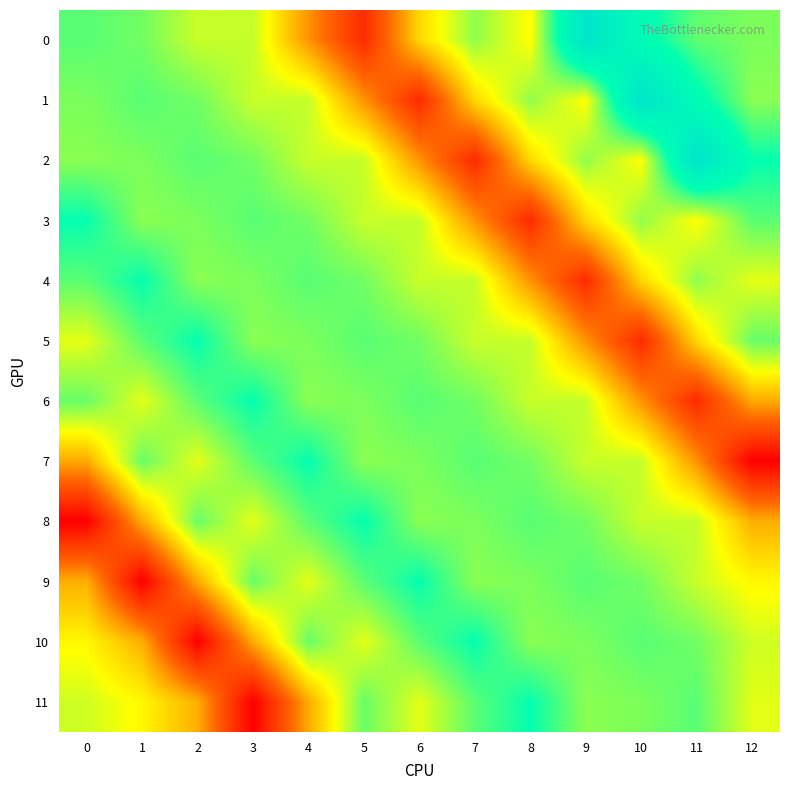

At which category does the chart reach its minimum across all series?

12